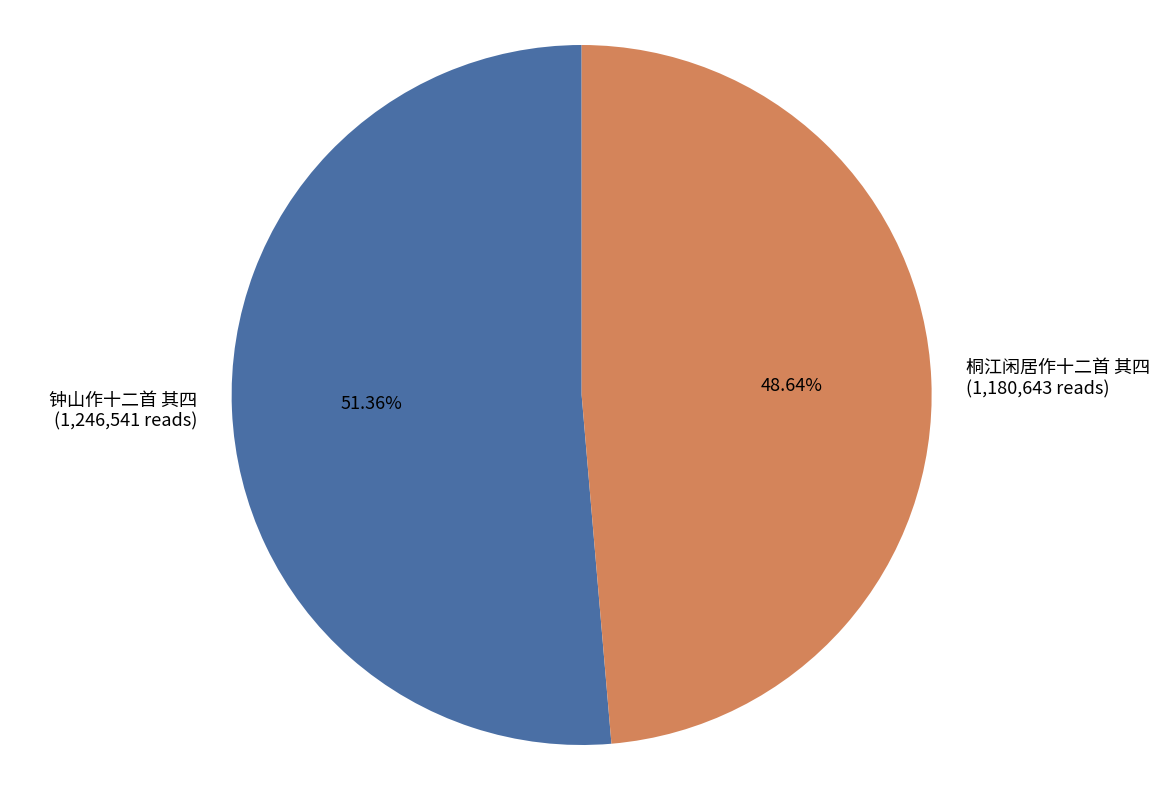

Is there any slice that represents more than half of the pie?

Yes